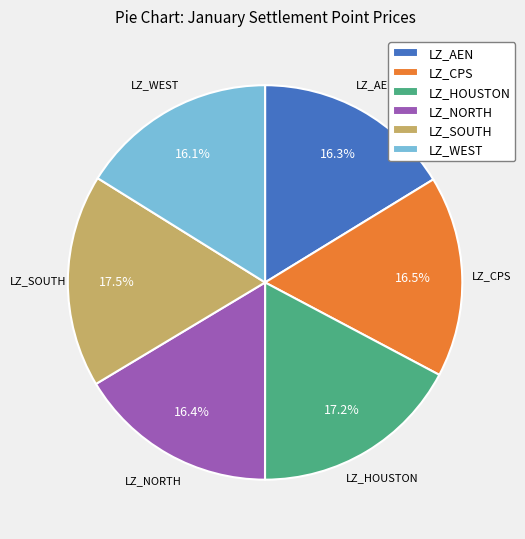

How many segments does this pie chart have?

6